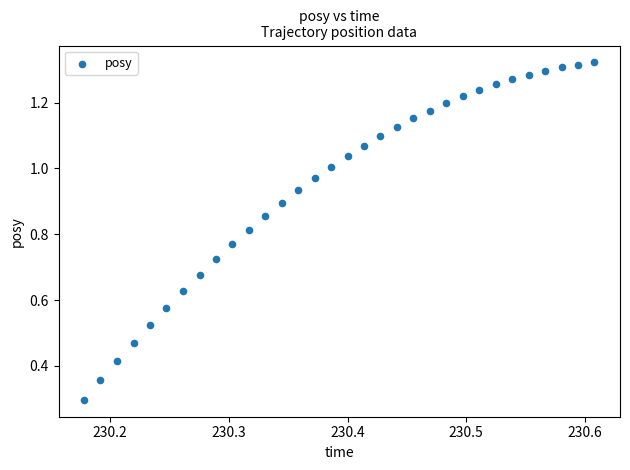

What Y value in the scatter plot is closest to 0?

0.3